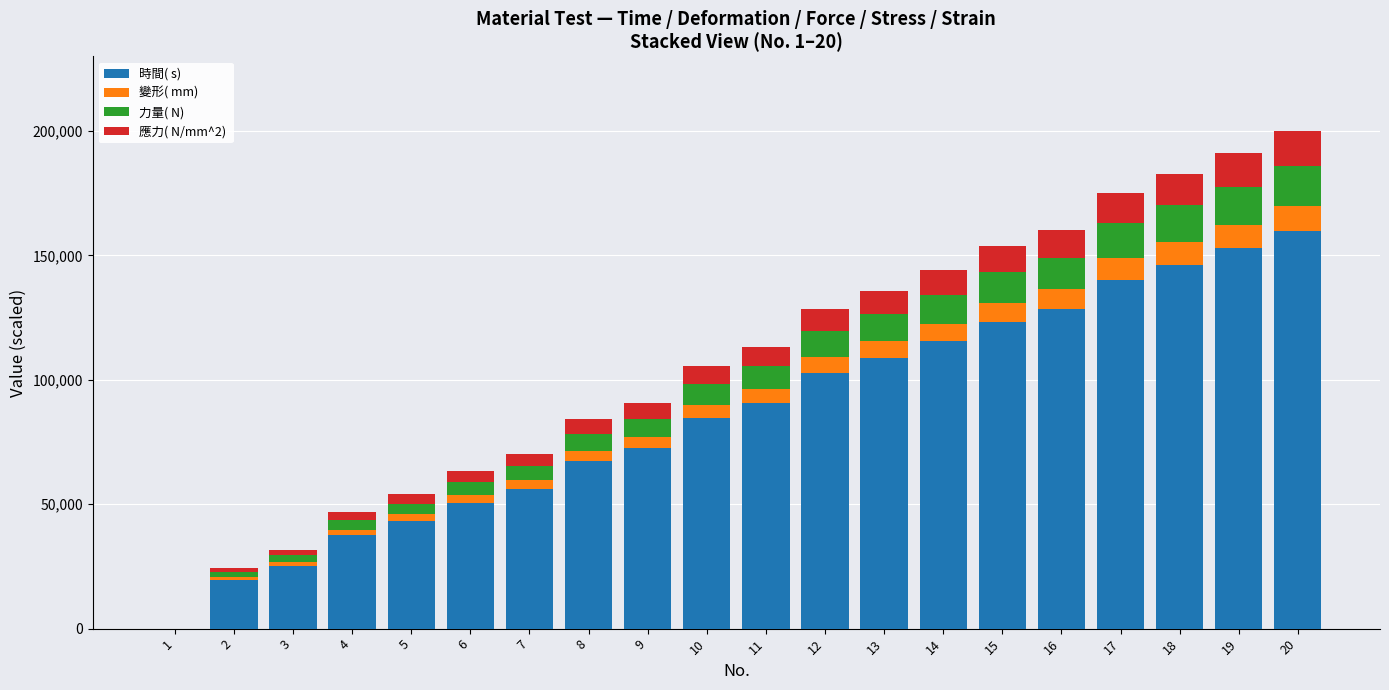

What is the total value across all series at 10?

105626.6